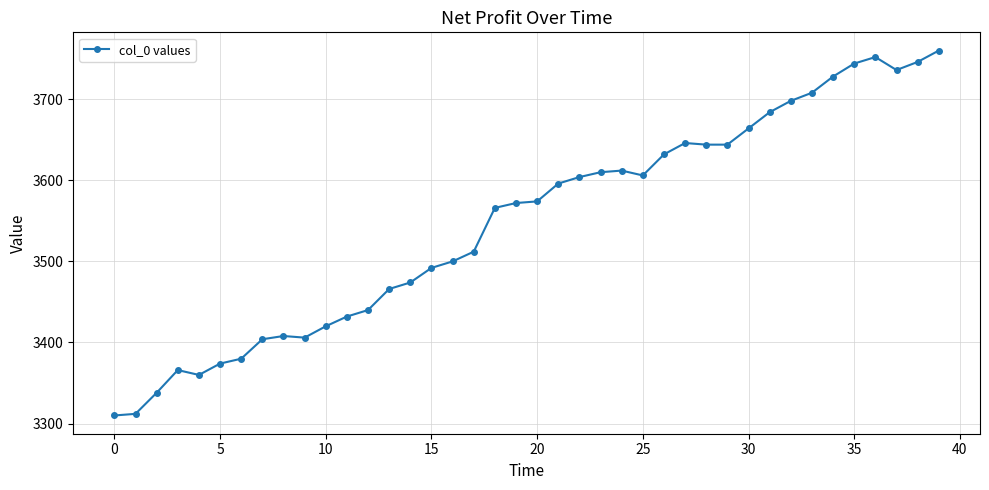

True or false: the data has more than 1 interior local peaks.

True